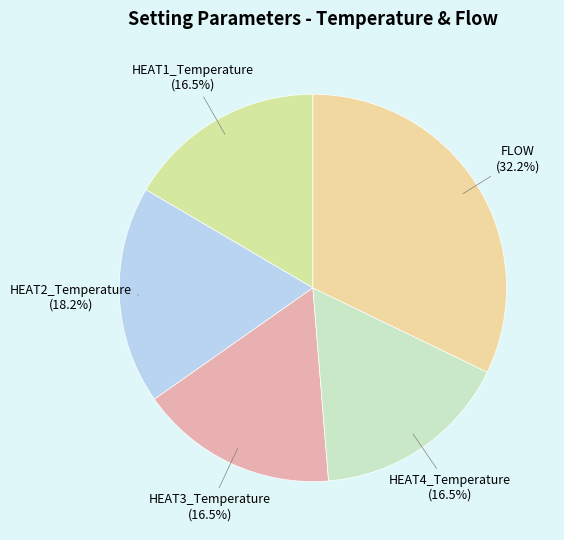

Do HEAT4_Temperature and HEAT2_Temperature together represent more than half of the pie?

No